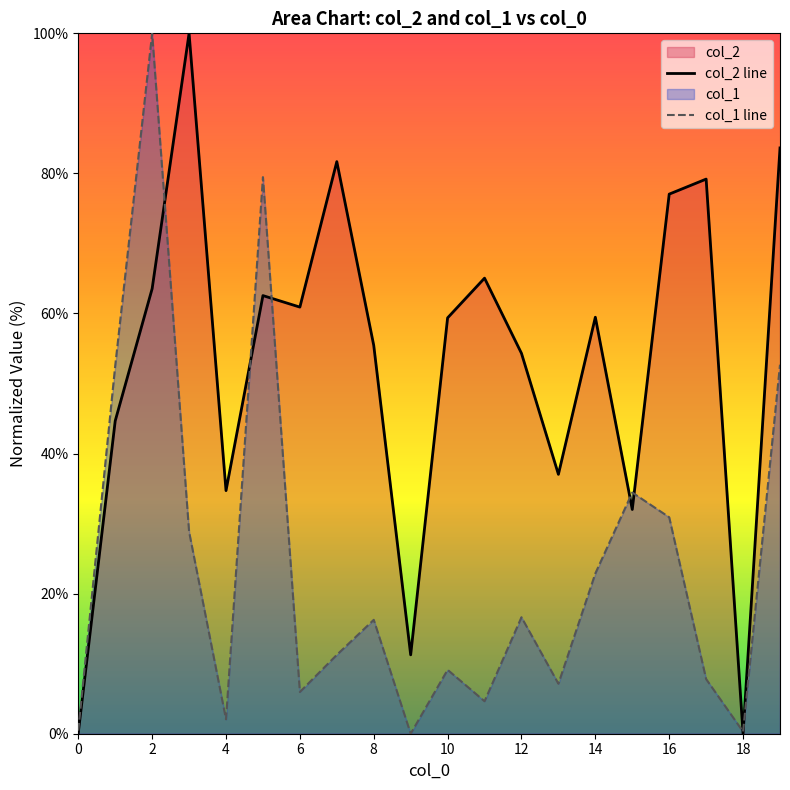

What is the difference between the col_2 values at 1 and 18?

44.7